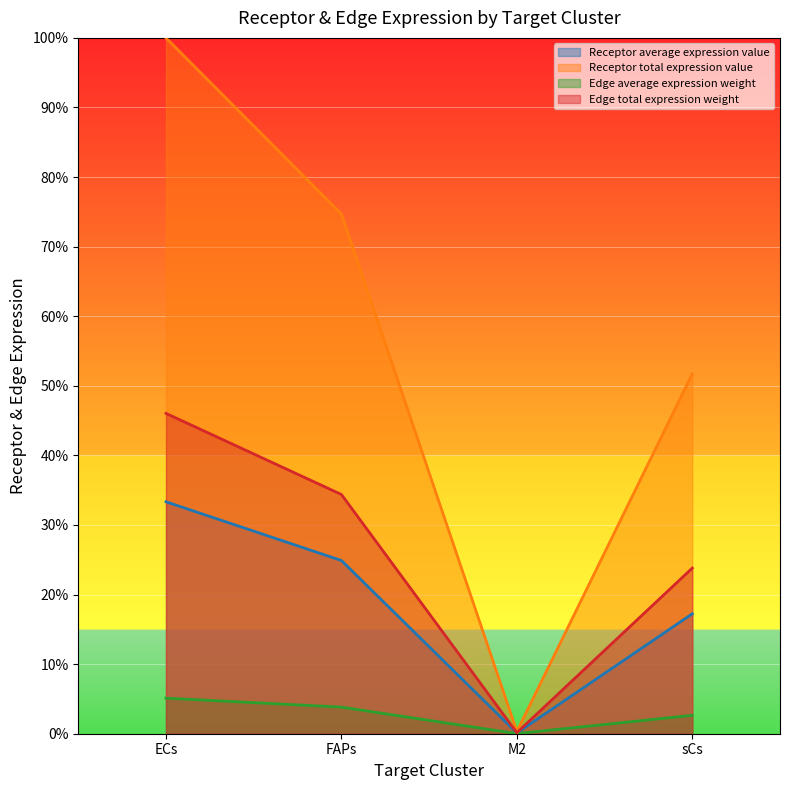

Where is Receptor total expression value nearest to the value 50?

sCs